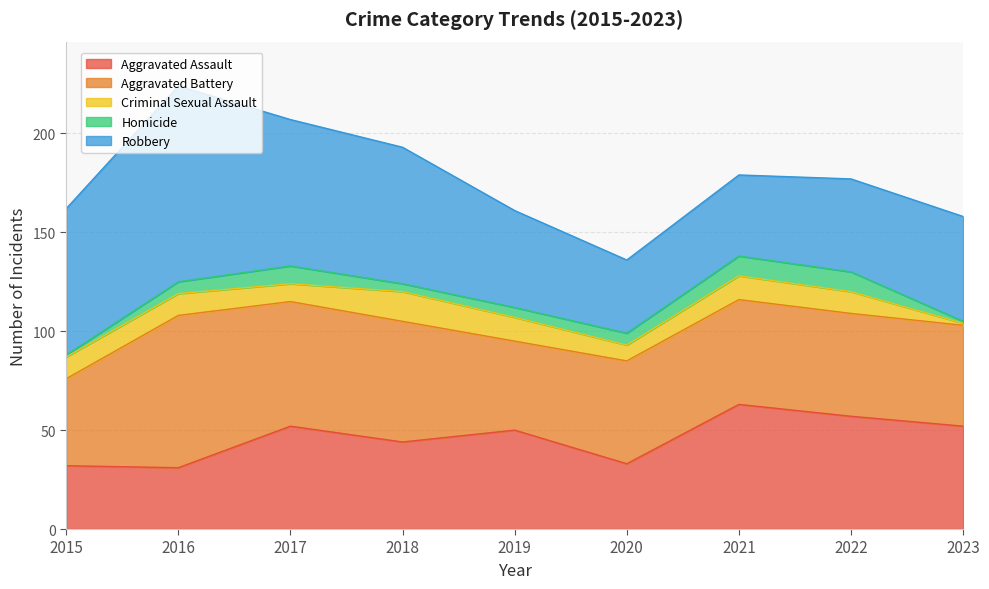

What is the sum of all Criminal Sexual Assault values?

90